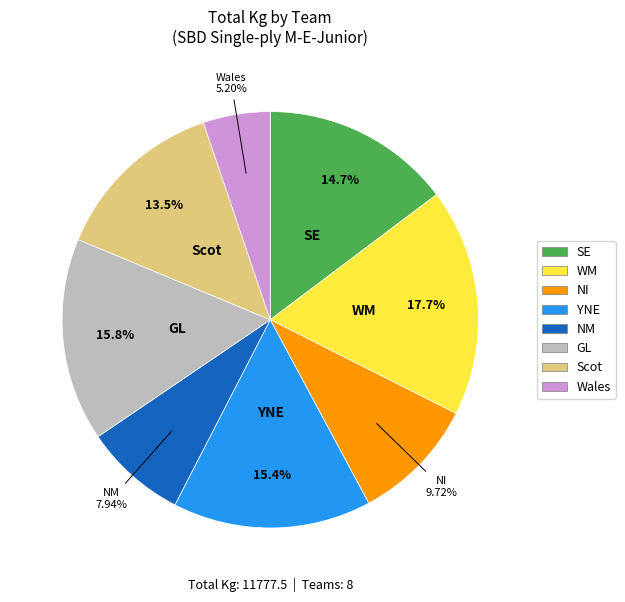

Does SE represent more than half of the total?

No